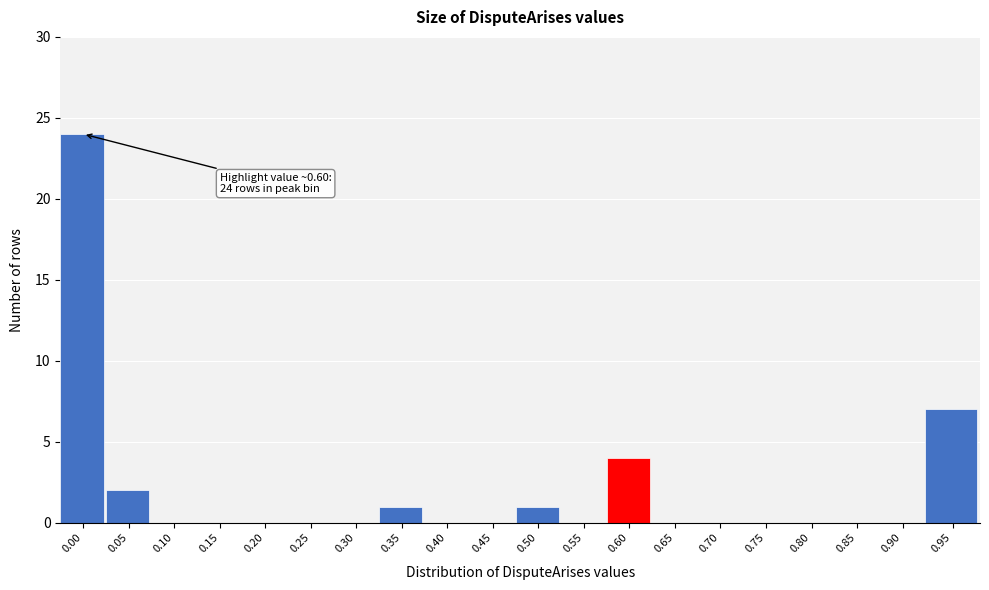

Reading right to left, list all the values displayed in this chart.

0.95=7	0.90=0	0.85=0	0.80=0	0.75=0	0.70=0	0.65=0	0.60=4	0.55=0	0.50=1	0.45=0	0.40=0	0.35=1	0.30=0	0.25=0	0.20=0	0.15=0	0.10=0	0.05=2	0.00=24